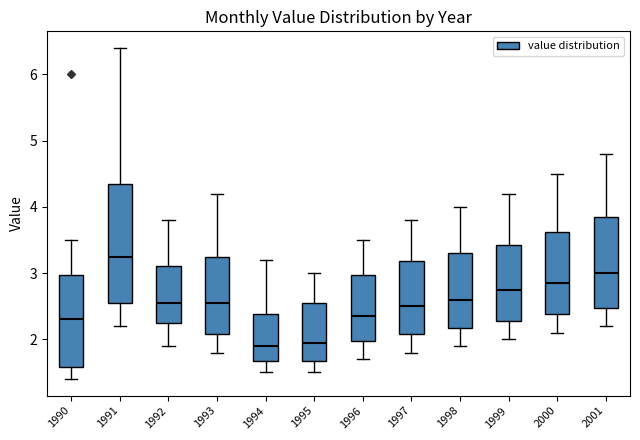

Where does the median line of the box at x = 1995 sit on the y-axis? The values are not printed on the chart, so give them approximately, as read against the axis.

2.0